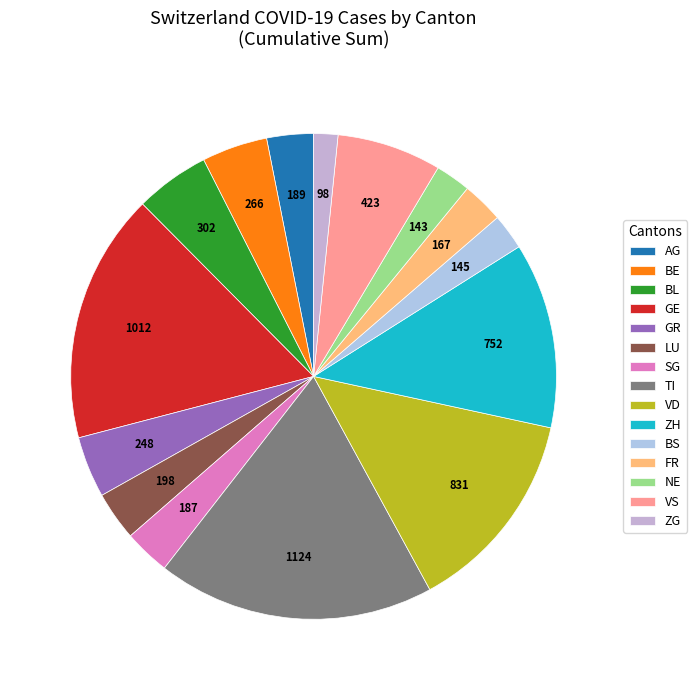

Is ZH the majority of the pie?

No